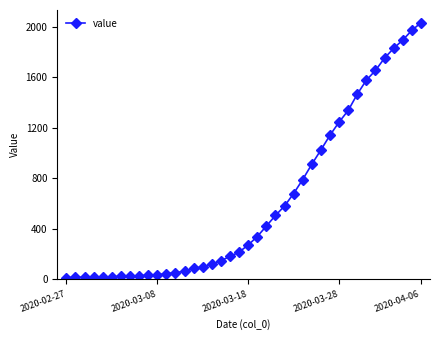

What is the maximum value shown in the chart?

2032